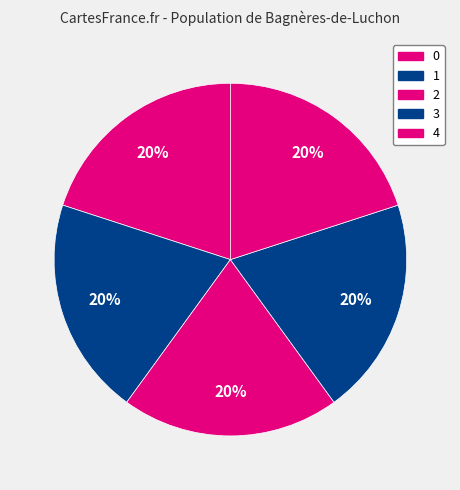

How many segments does this pie chart have?

5